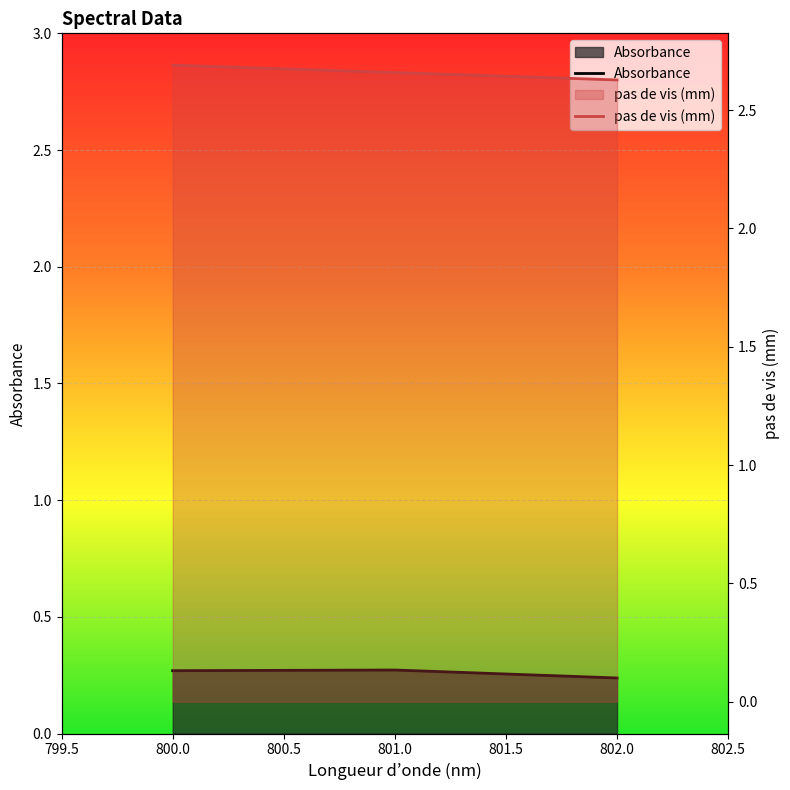

Which category has the highest value in the Absorbance series?

801.0